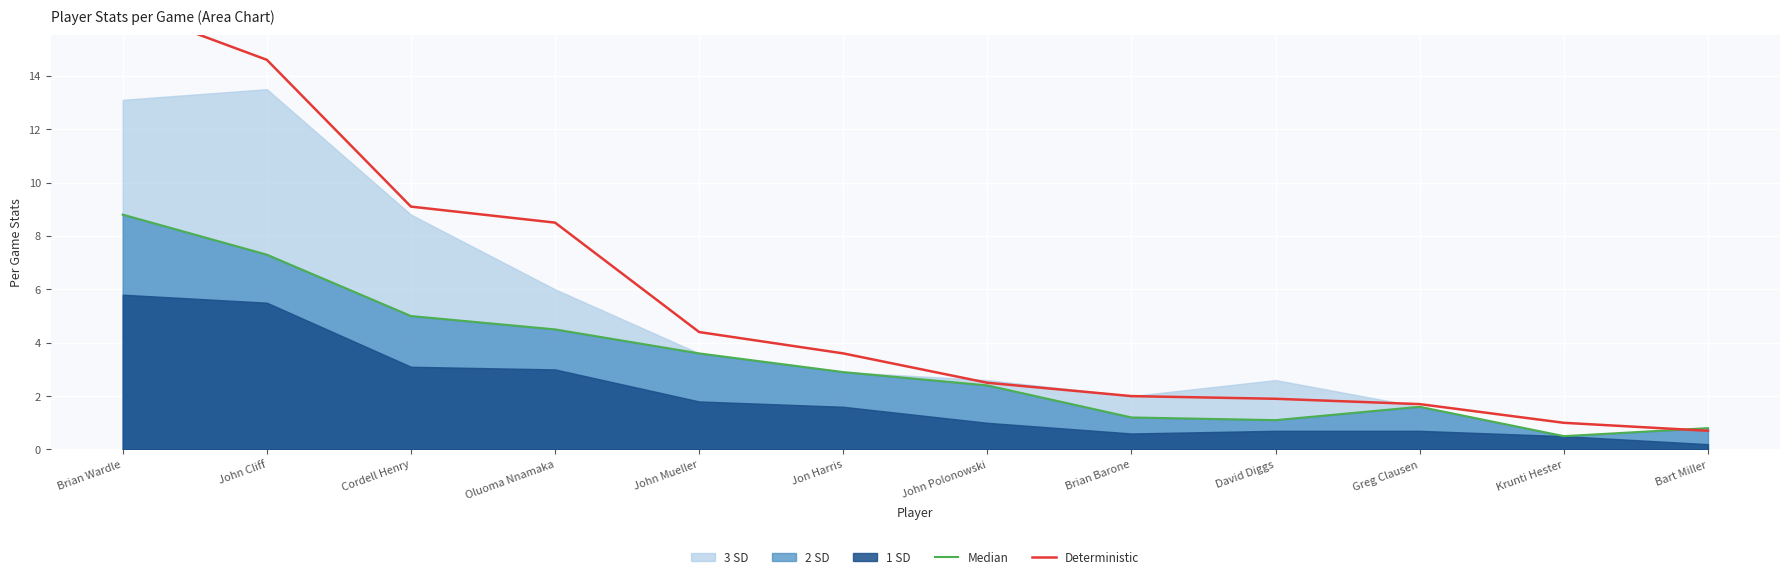

Which series changed the most between Oluoma Nnamaka and Krunti Hester?

Deterministic